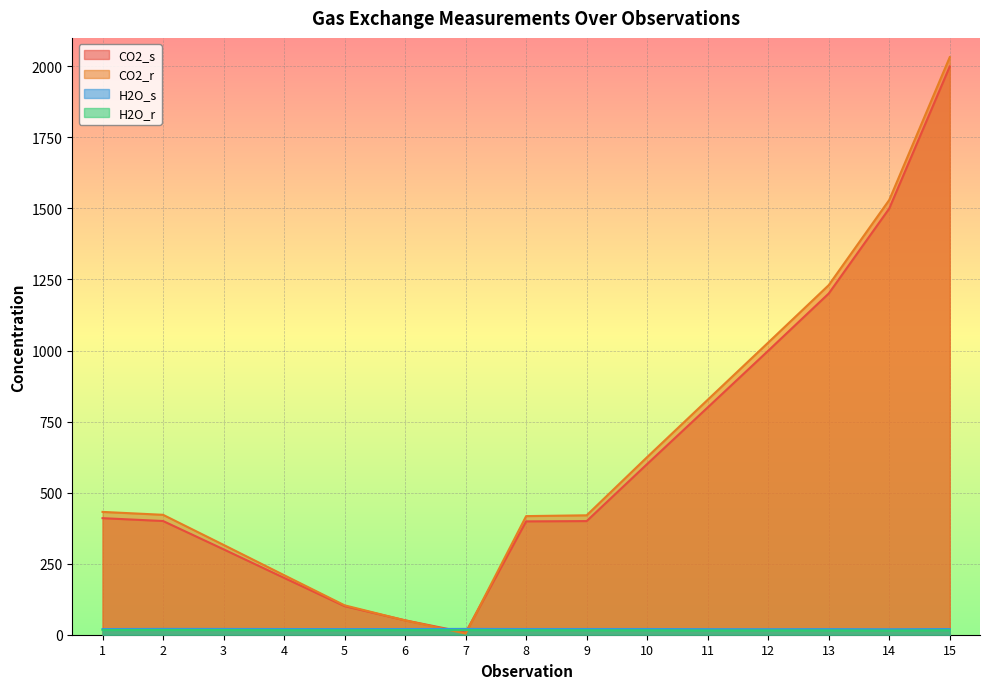

Reading left to right, list all the values displayed in this chart.

CO2_s: 1=410.1	2=400.1	3=300.5	4=200.1	5=100.5	6=50.7	7=7.7	8=398.8	9=399.8	10=600.7	11=799.7	12=999.2	13=1200.6	14=1499.6	15=1999.3
CO2_r: 1=432.2	2=422.0	3=316.1	4=209.6	5=103.5	6=50.5	7=4.1	8=417.4	9=420.2	10=625.1	11=826.7	12=1028.0	13=1230.1	14=1529.7	15=2032.2
H2O_s: 1=19.9	2=20.5	3=20.3	4=20.1	5=19.8	6=20.1	7=20.5	8=20.1	9=20.1	10=20.1	11=19.6	12=19.5	13=19.7	14=19.3	15=20.0
H2O_r: 1=16.4	2=16.6	3=16.4	4=15.9	5=15.6	6=16.1	7=16.2	8=15.7	9=15.6	10=15.5	11=14.9	12=15.1	13=15.1	14=14.6	15=15.6